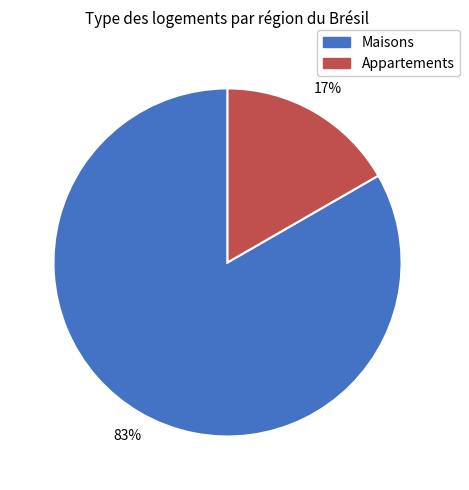

Rank the categories by value from lowest to highest.

Appartements, Maisons